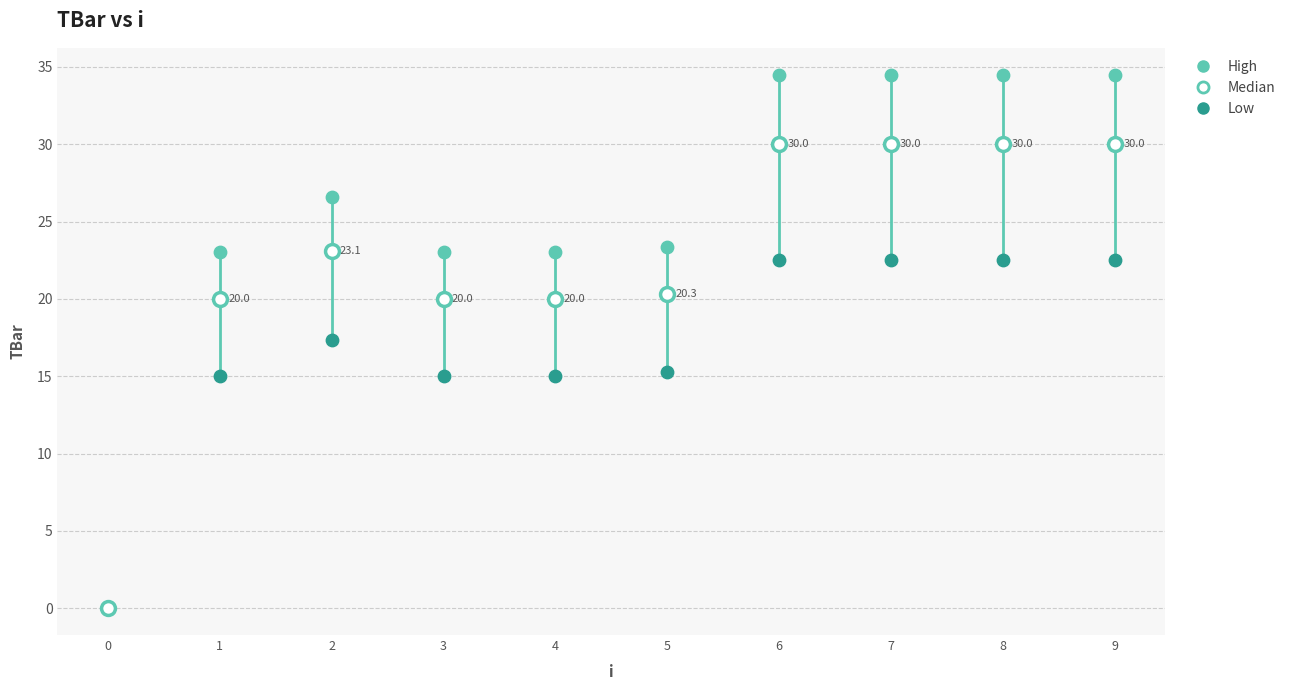

What are all the series names shown in the legend?

High, Median, Low